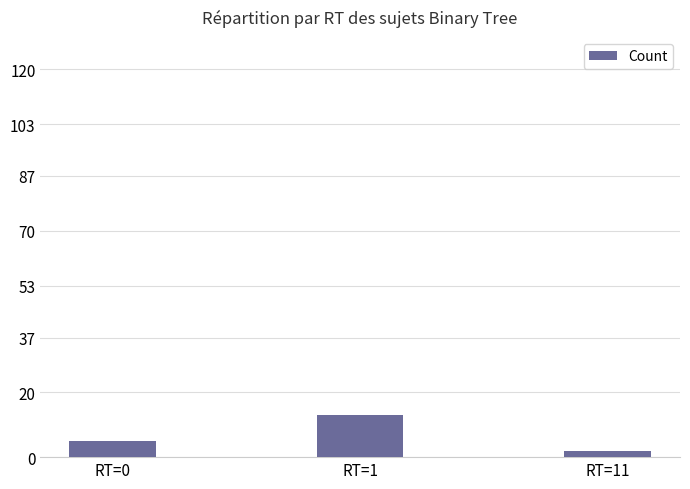

How many values are between 2 and 13?

3